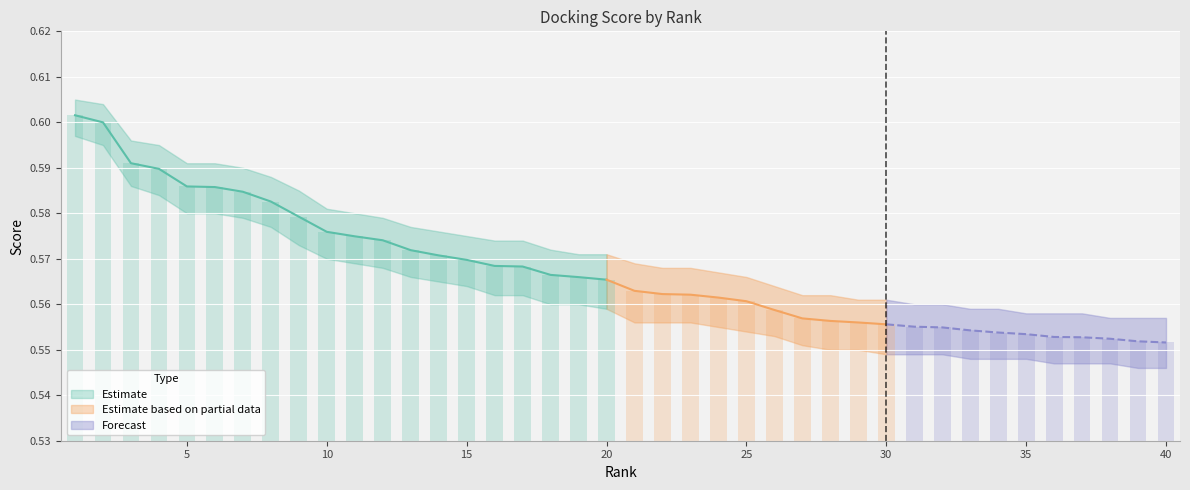

True or false: the data shows 0.0 at 33.

False